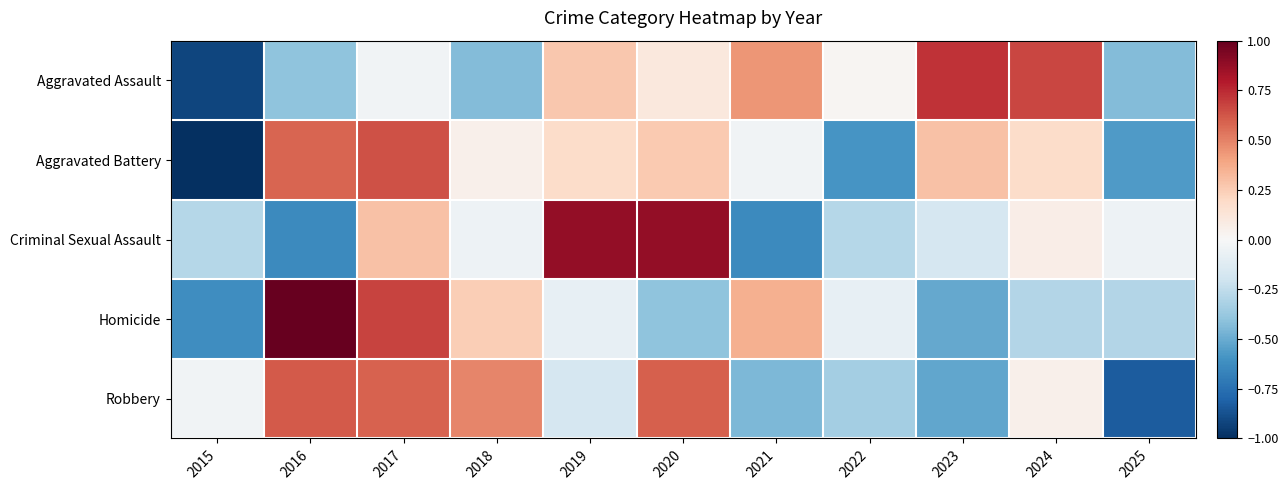

At which category is the sum across all series the highest?

2017